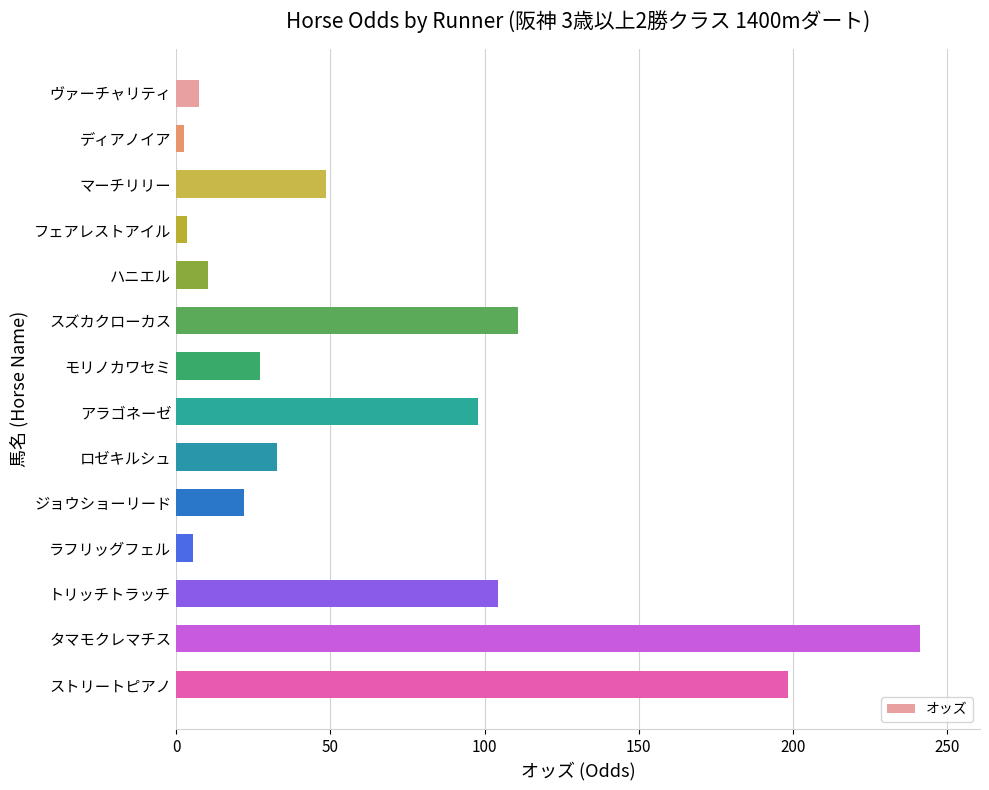

What is the value of the 11th bar from the top?

5.6